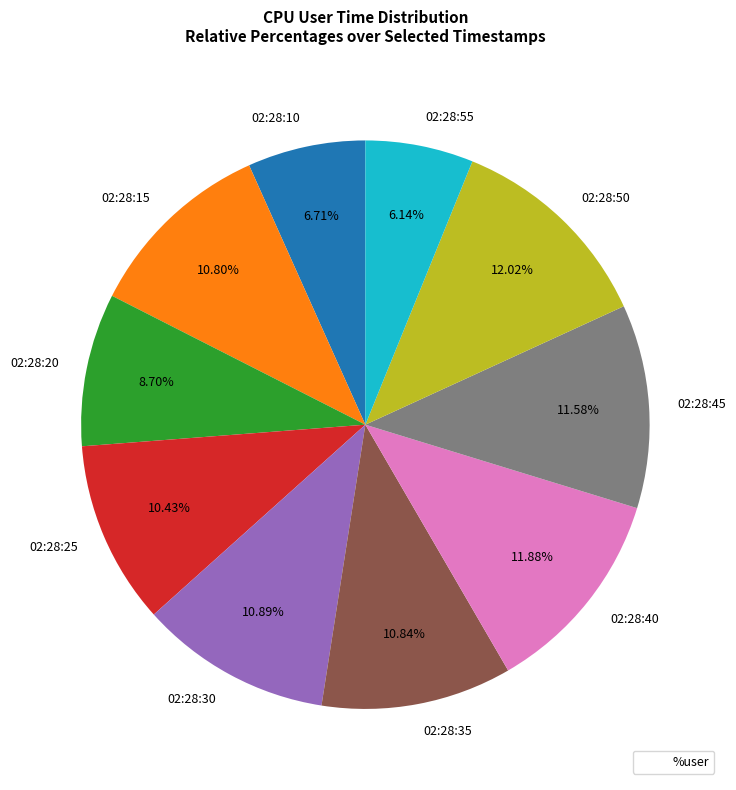

What portion of the pie excludes 02:28:20?

91.3%